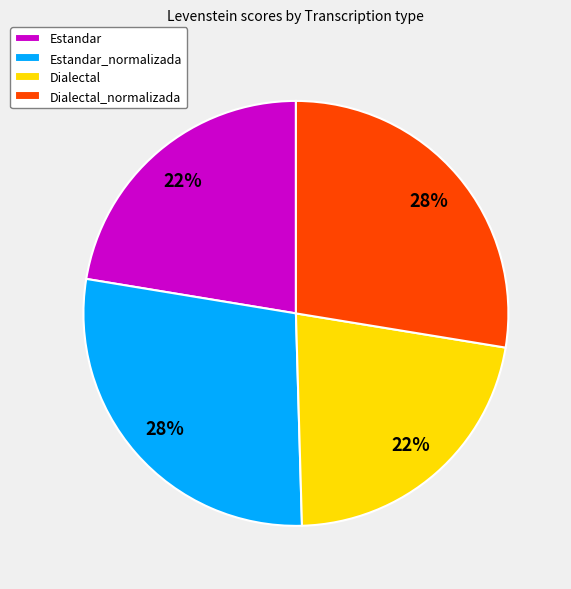

Is the sum of Dialectal and Estandar greater than half?

No